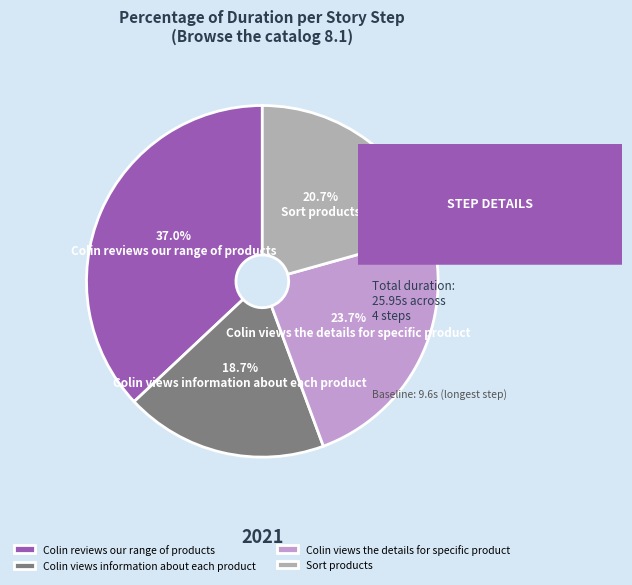

Is it true that Colin views the details for specific product is 24% of the pie?

True